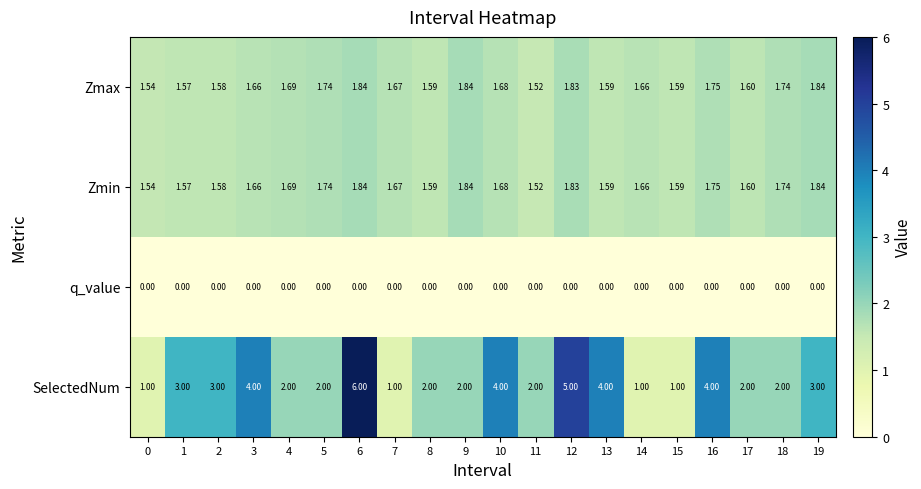

Is the value of Zmin at 14 greater than the value of SelectedNum at 6?

No